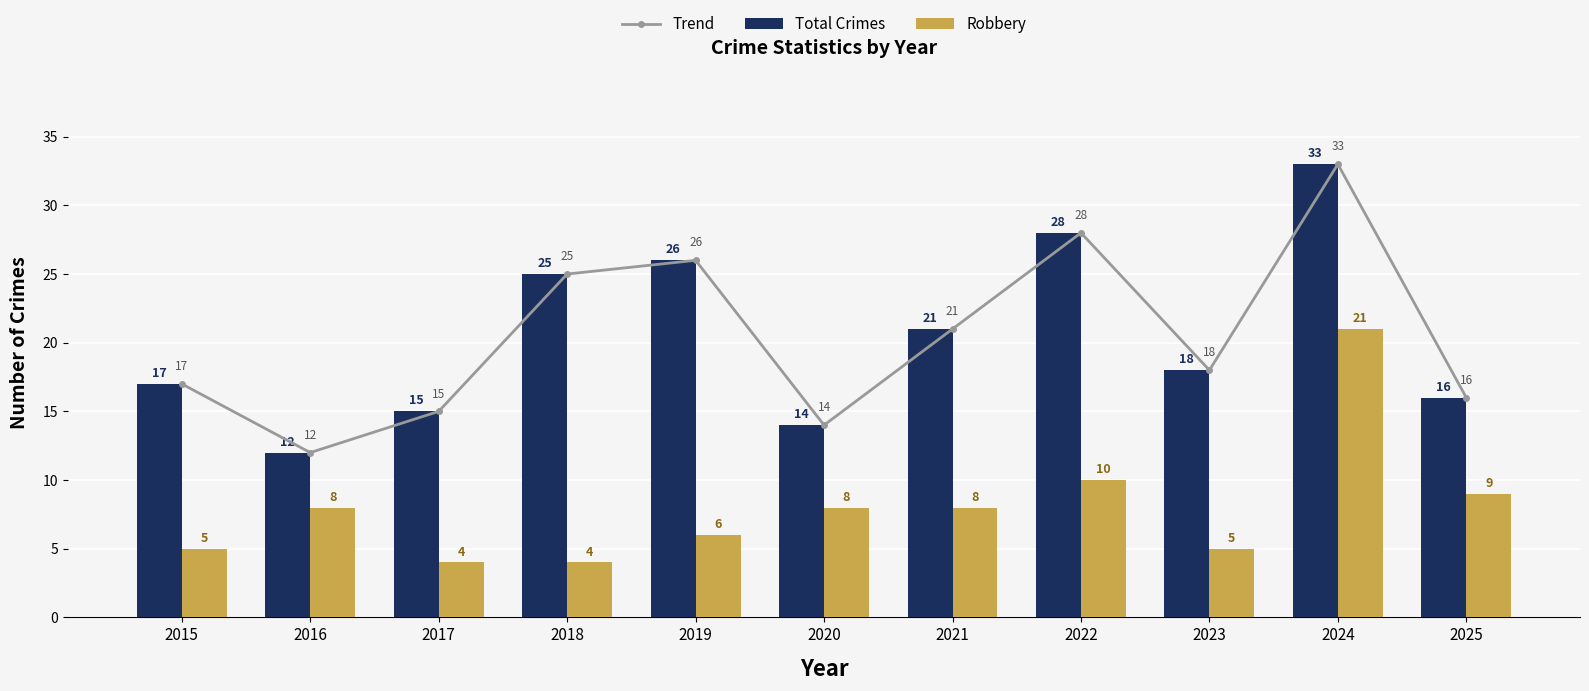

What is the total value across all series at 2020?

36